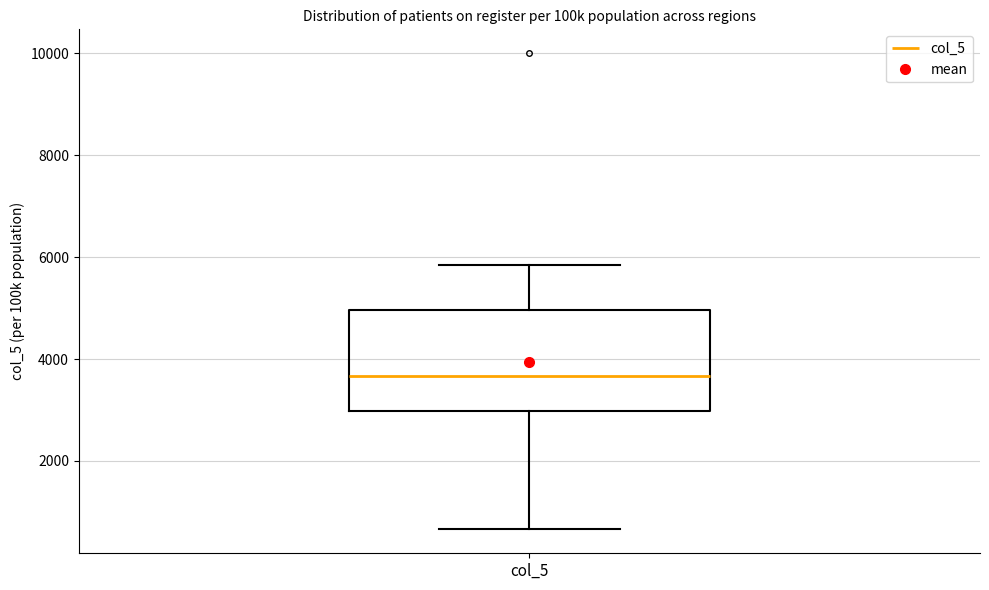

Transcribe this box plot: give where the median line is, the range the box spans, and where the two whiskers end, as read against the y-axis. The values are not printed on the chart, so give them approximately, as read against the axis.

median 3600, box 3000 to 5000, whiskers 600 to 5800